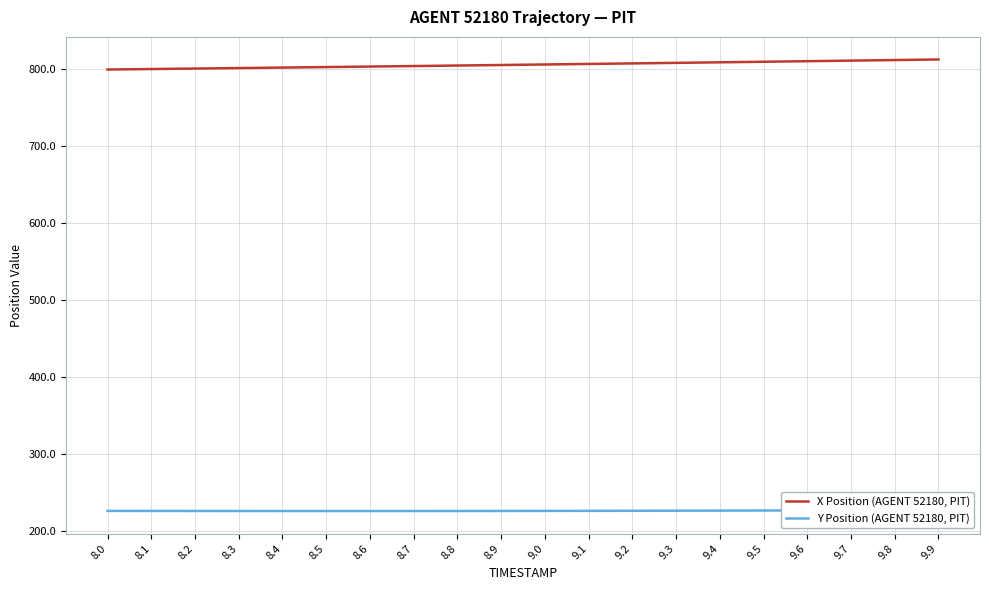

True or false: X Position (AGENT 52180, PIT) has a value of 807.0 at 9.2.

True